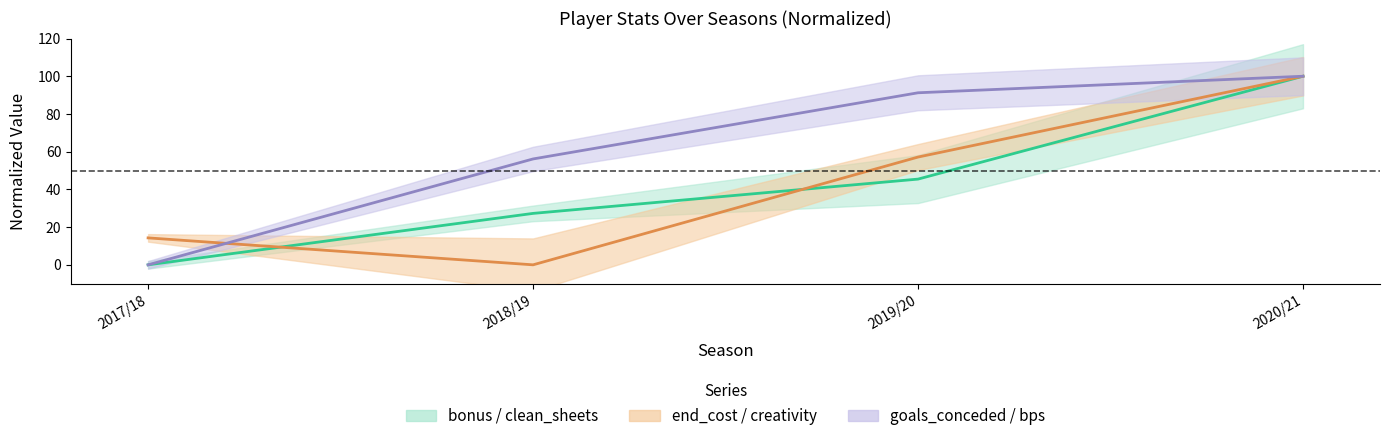

In end_cost, how many points are lower than both neighbors (excluding endpoints)?

1